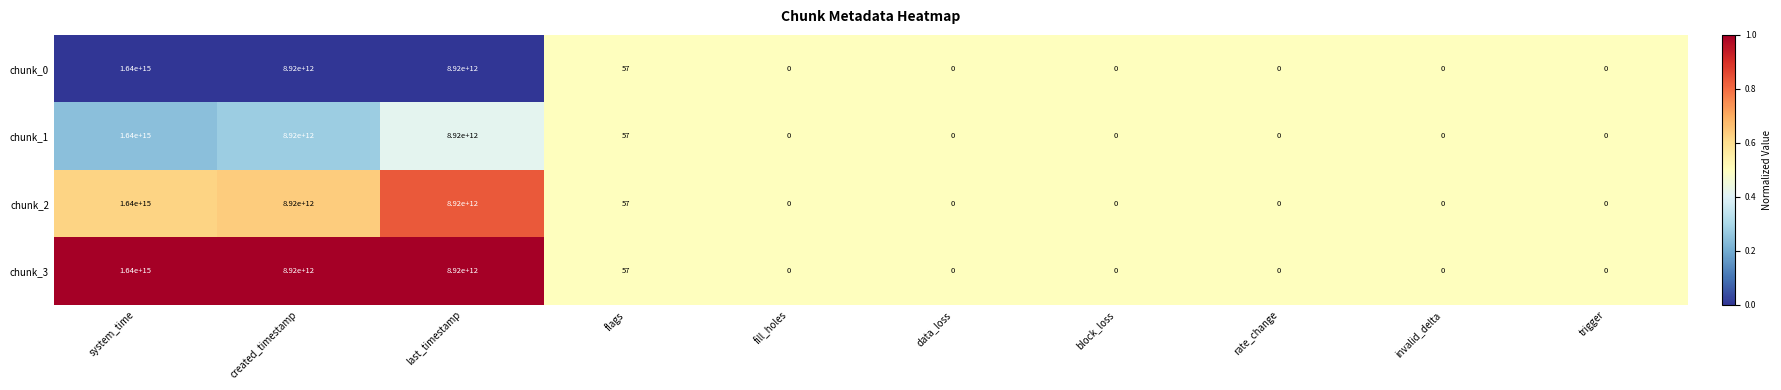

At which category is the sum across all series the highest?

system_time